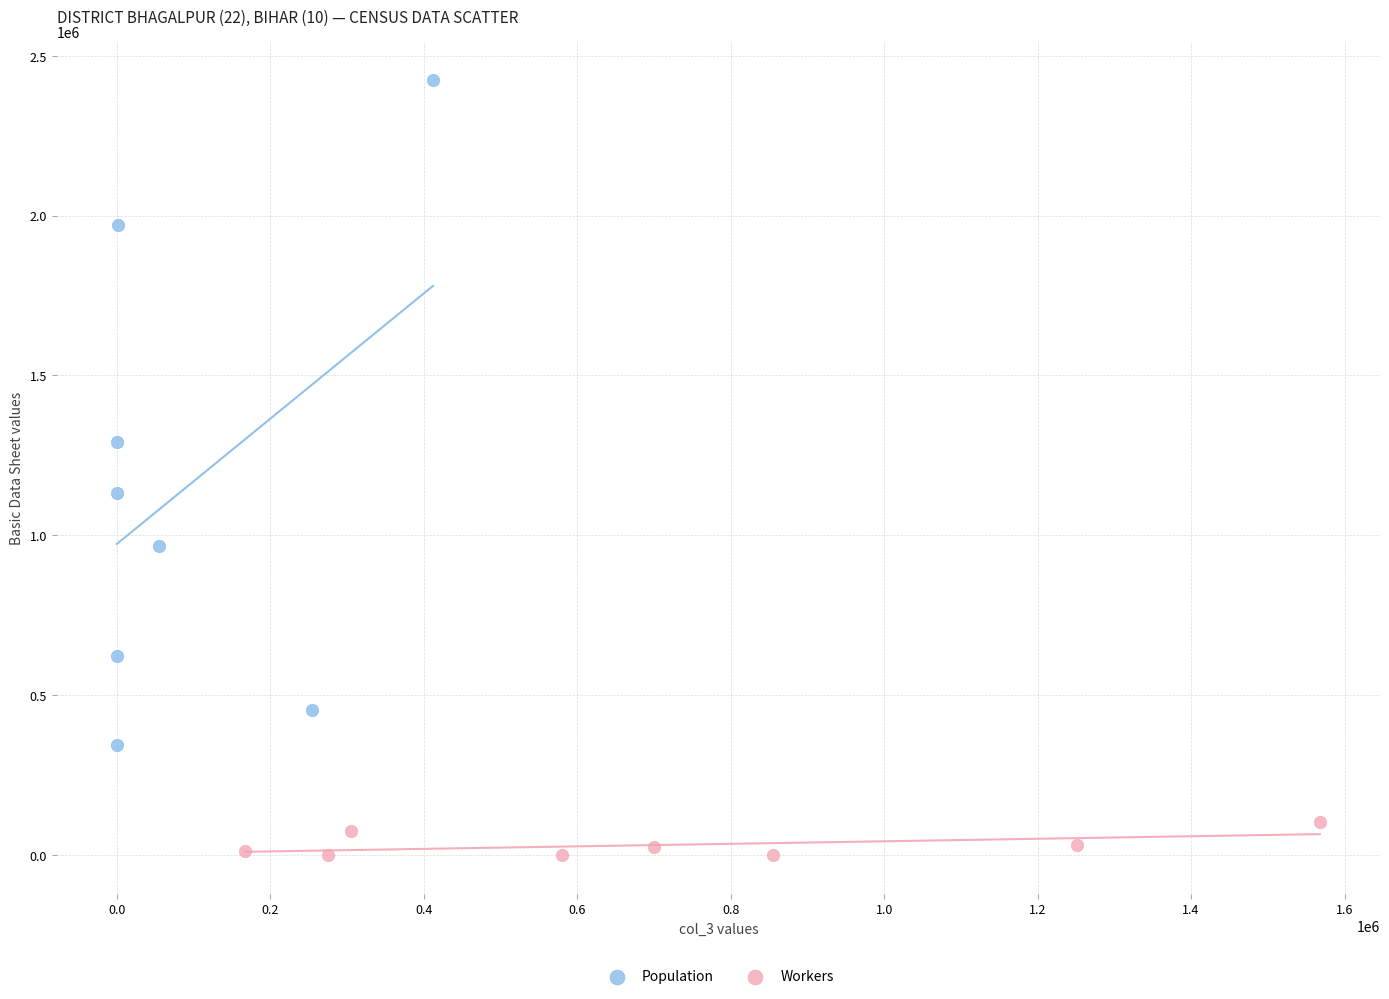

Which series reaches the maximum Y coordinate?

Population